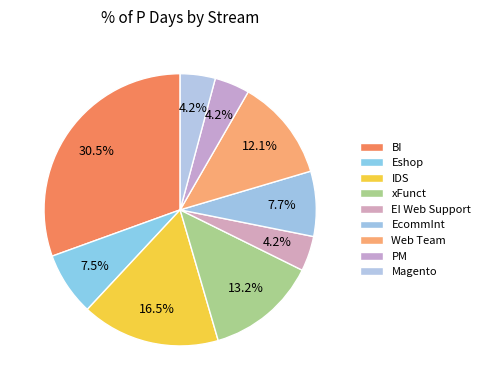

Count the number of slices in the pie.

9